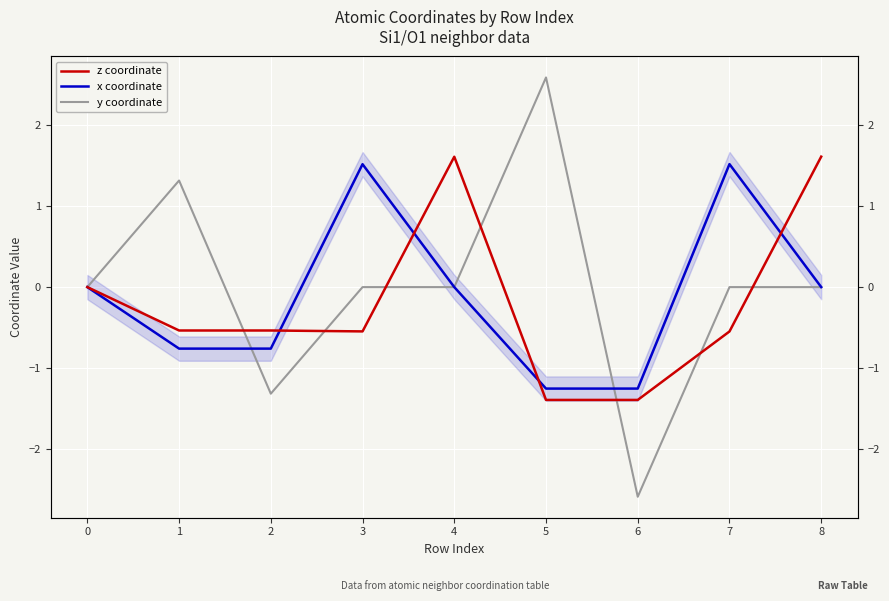

How many categories are shown in the chart?

9